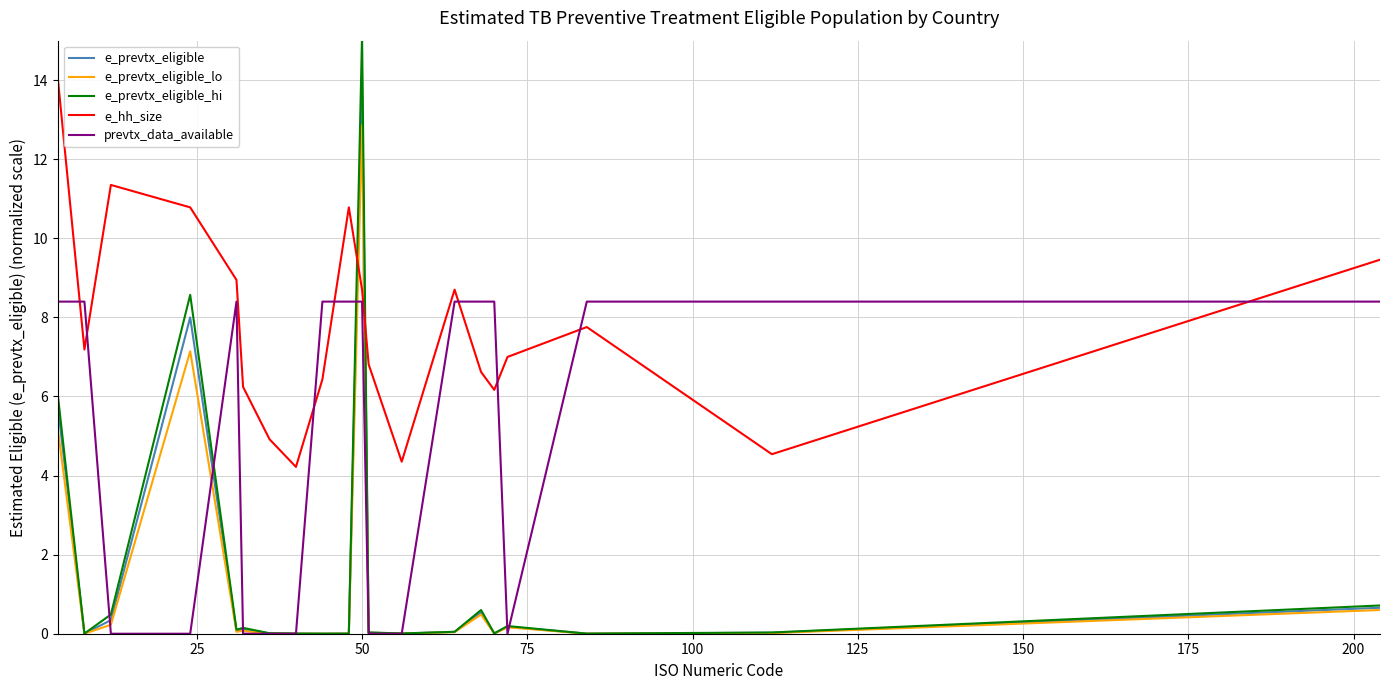

Count the number of categories in the chart.

20